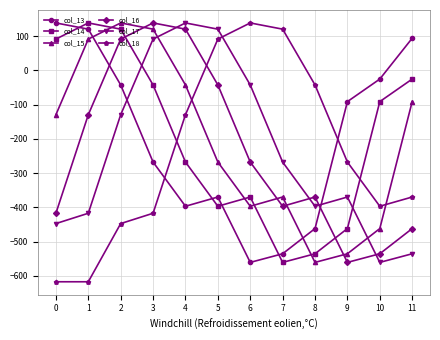

What is the minimum value shown in the chart?

-617.5